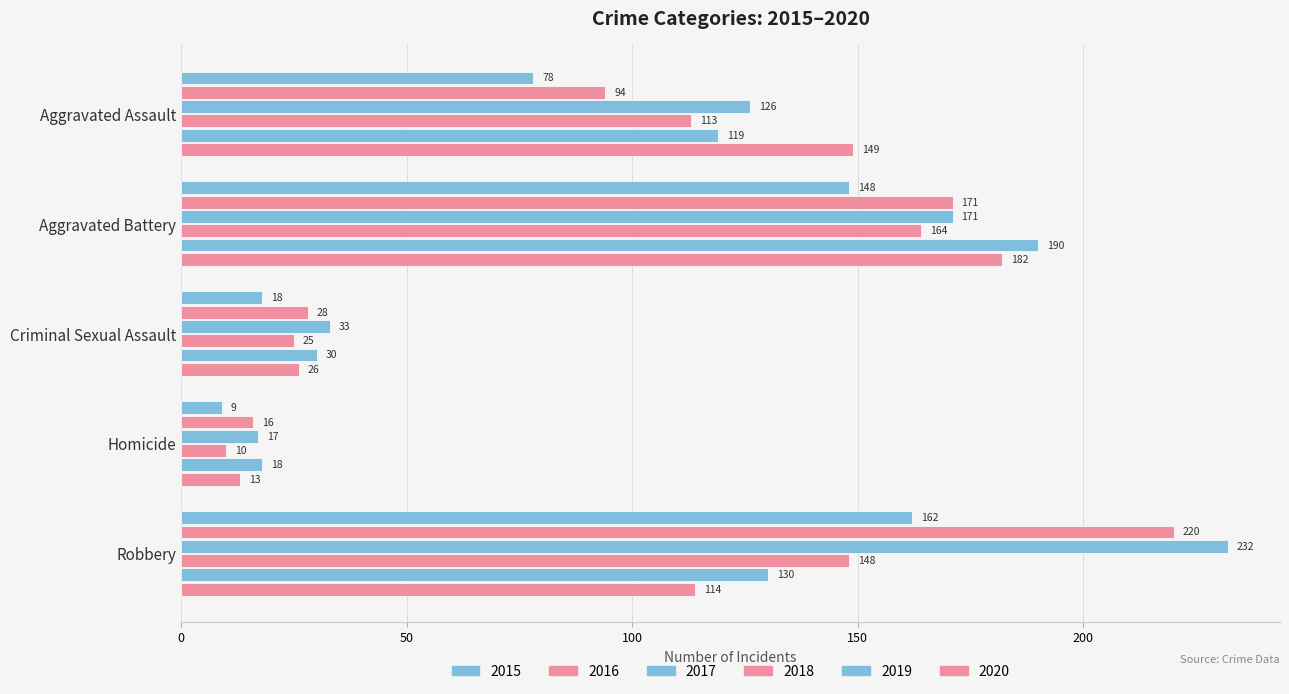

What is the sum of the 2017 values at Homicide and Aggravated Battery?

188